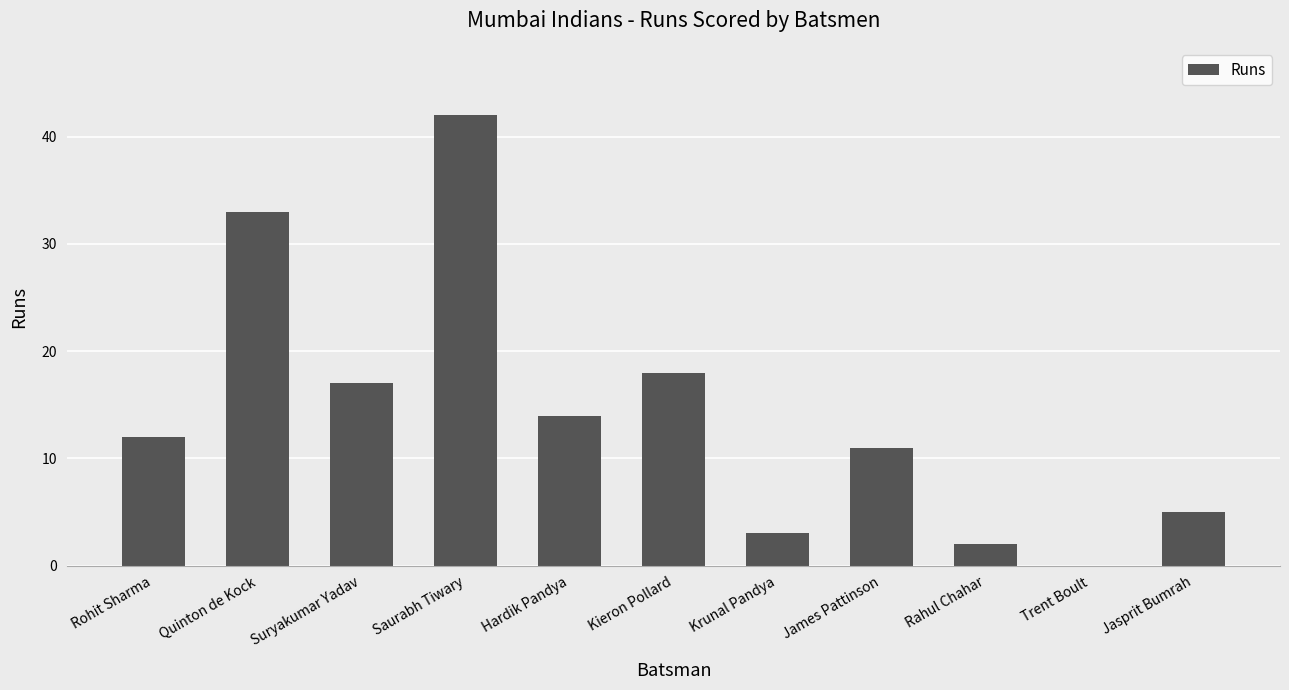

At which label is the value closest to 21?

Kieron Pollard